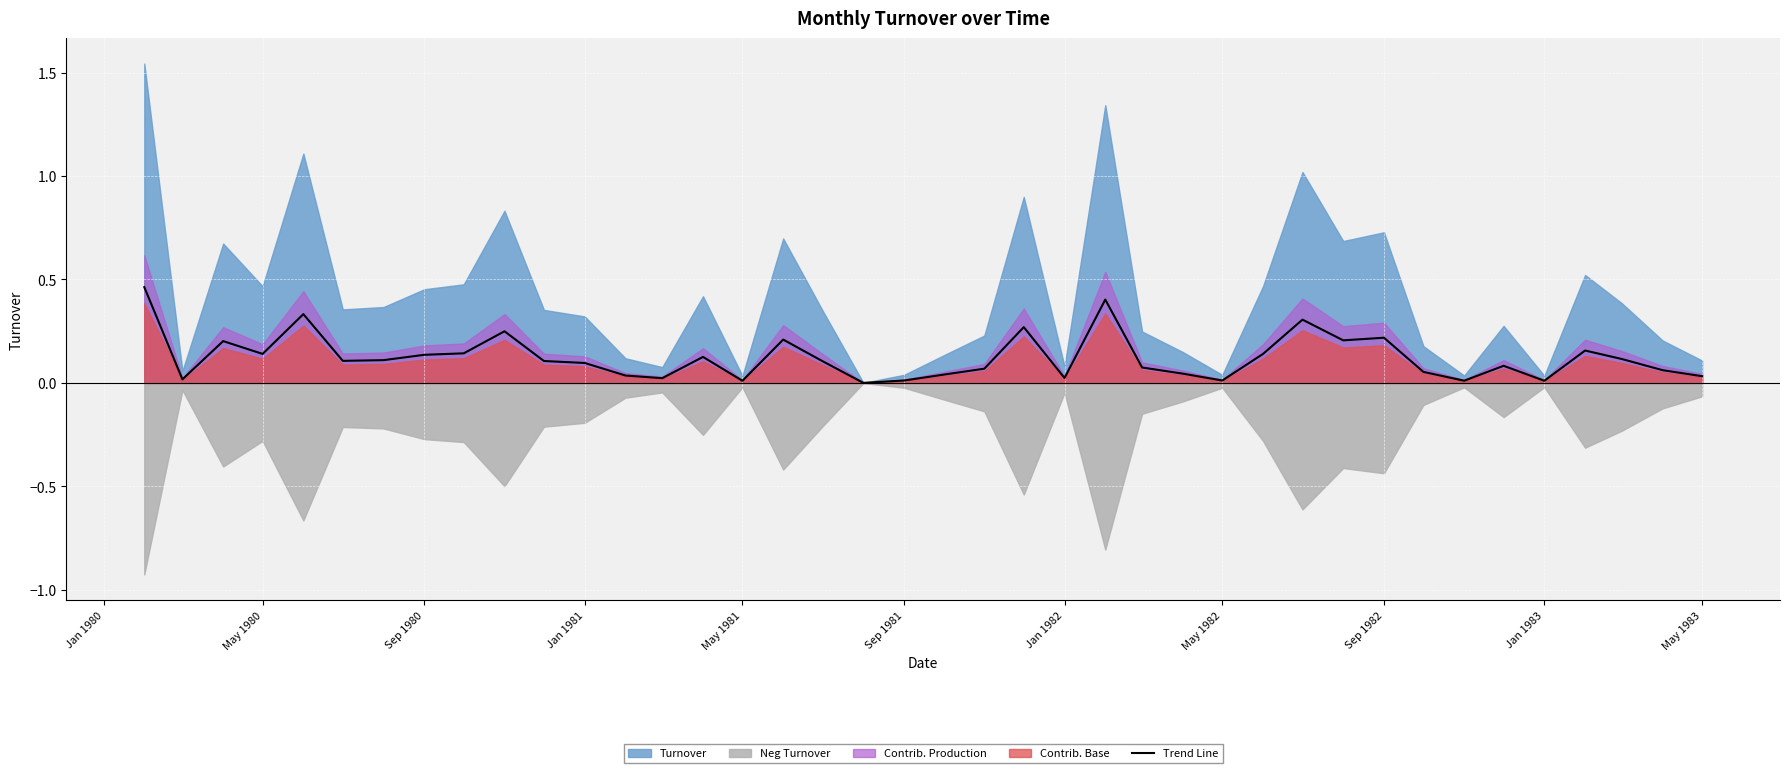

Reading left to right, what are all the values shown in this chart?

0.5	0.0	0.2	0.1	0.3	0.1	0.1	0.1	0.1	0.2	0.1	0.1	0.0	0.0	0.1	0.0	0.2	0.1	0.0	0.0	0.0	0.1	0.3	0.0	0.4	0.1	0.0	0.0	0.1	0.3	0.2	0.2	0.1	0.0	0.1	0.0	0.2	0.1	0.1	0.0